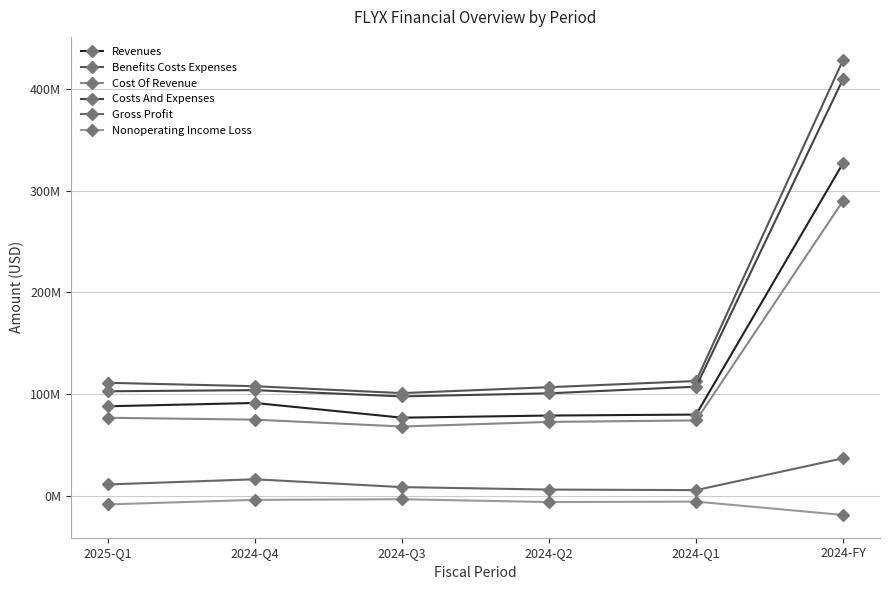

Reading left to right, extract all data points from this chart.

Revenues: 88125000	91366000	76923000	79013000	79972000	327274000
Benefits Costs Expenses: 111172000	107840000	101059000	106867000	112962000	428728000
Cost Of Revenue: 76825000	74985000	68238000	72755000	74234000	290212000
Costs And Expenses: 102861000	103972000	97829000	100855000	107397000	410053000
Gross Profit: 11300000	16381000	8685000	6258000	5738000	37062000
Nonoperating Income Loss: -8311000	-3868000	-3230000	-6012000	-5565000	-18675000